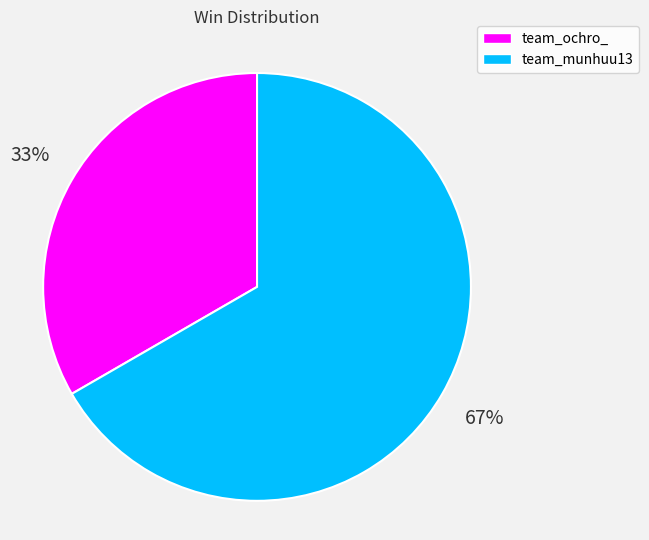

Approximately how many times larger is the value at team_ochro_ compared to team_munhuu13?

0.5